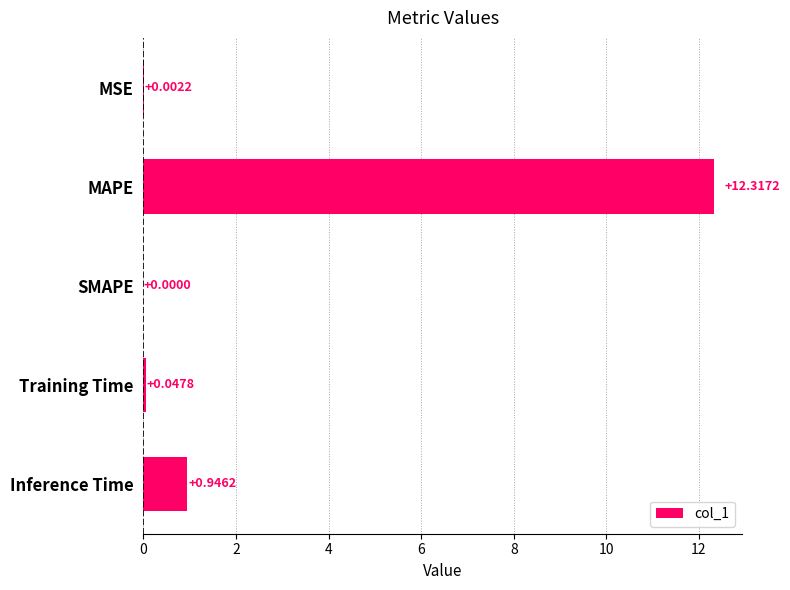

Which has a higher value, SMAPE or Training Time?

Training Time